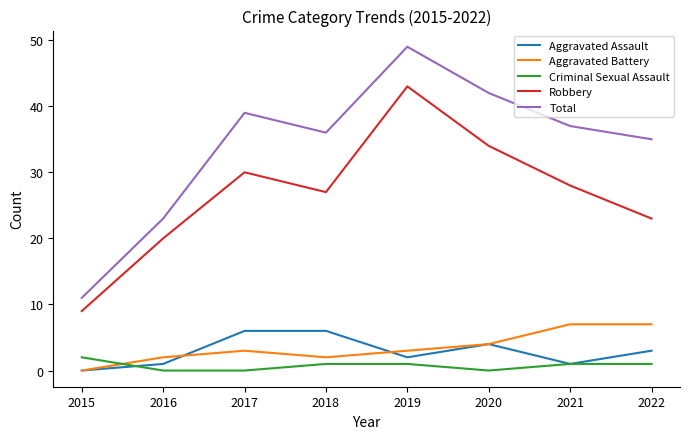

True or false: Total and Criminal Sexual Assault intersect in this chart.

False